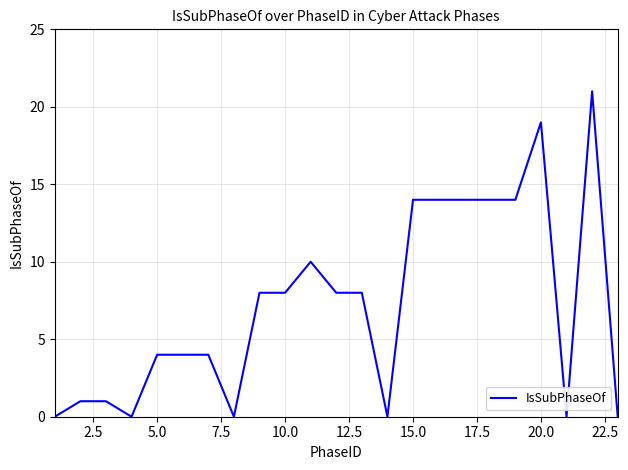

What is the greatest value displayed?

21